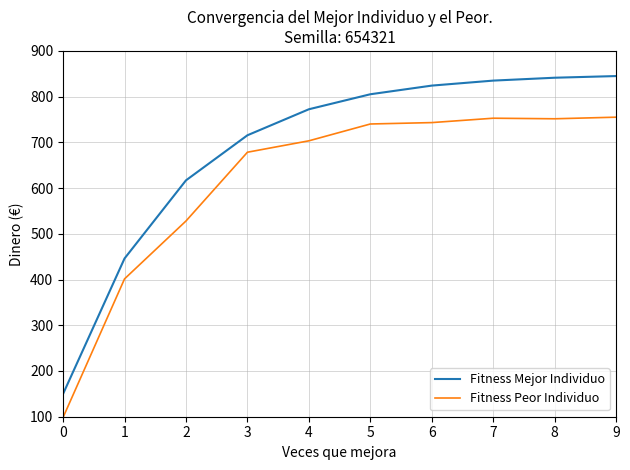

The Fitness Mejor Individuo series shows 237.2 at 8. True or false?

False